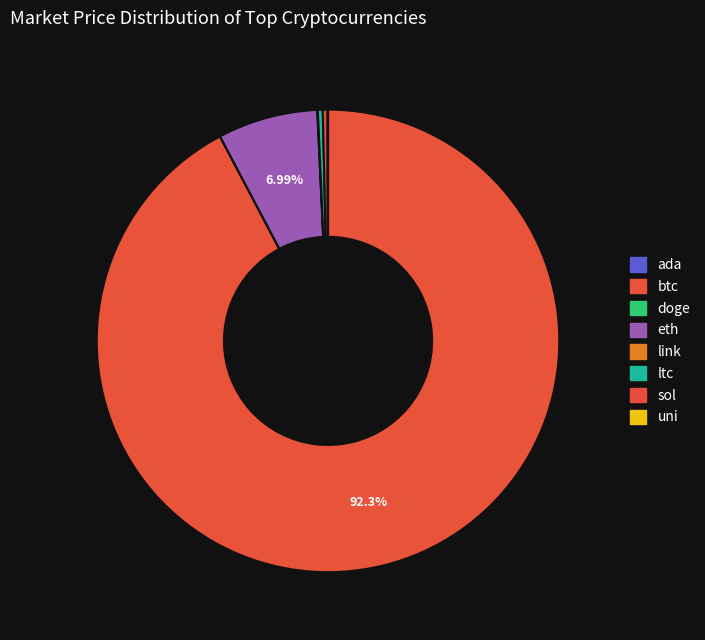

What percentage is NOT represented by link?

100.0%